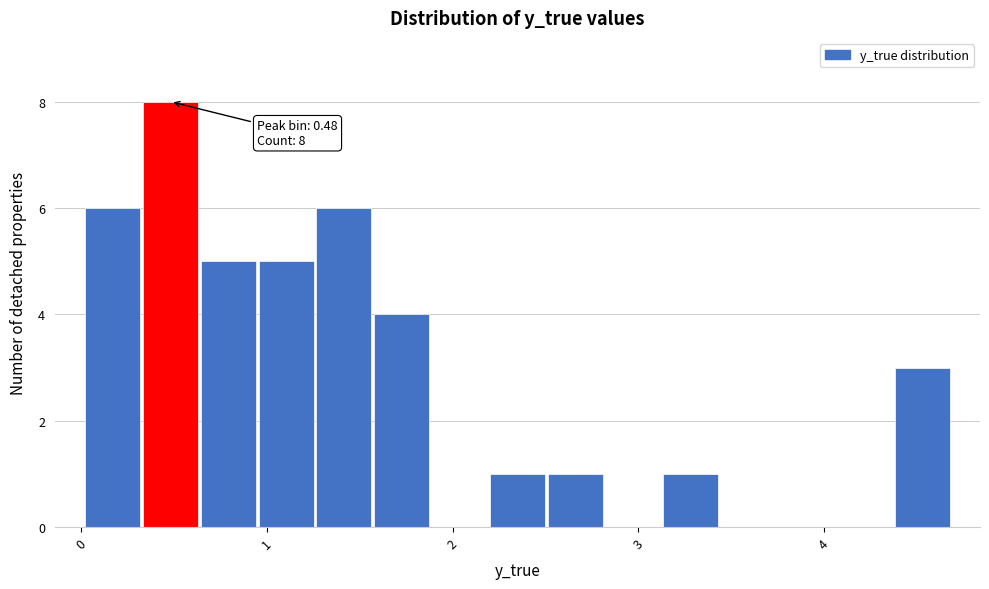

Around what value on the x-axis is the tallest bar? Give the approximate position of its centre, as read against the axis.

0.5